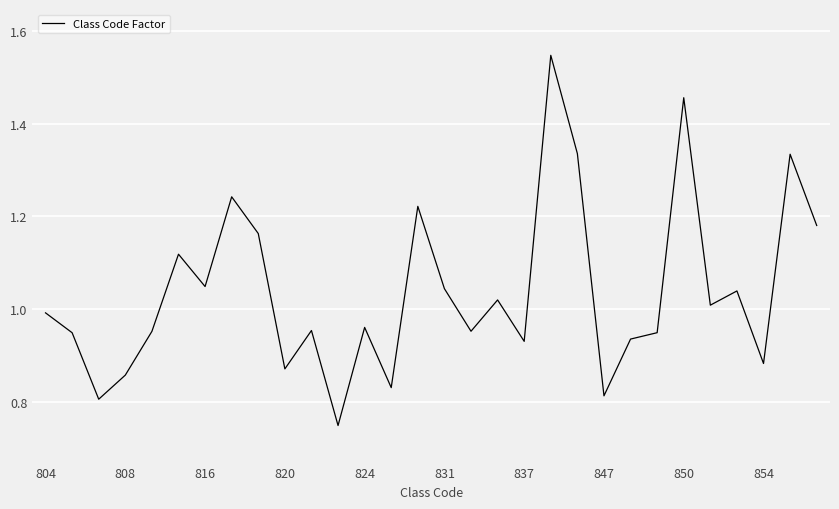

How many points are higher than both their immediate neighbors (excluding endpoints)?

10